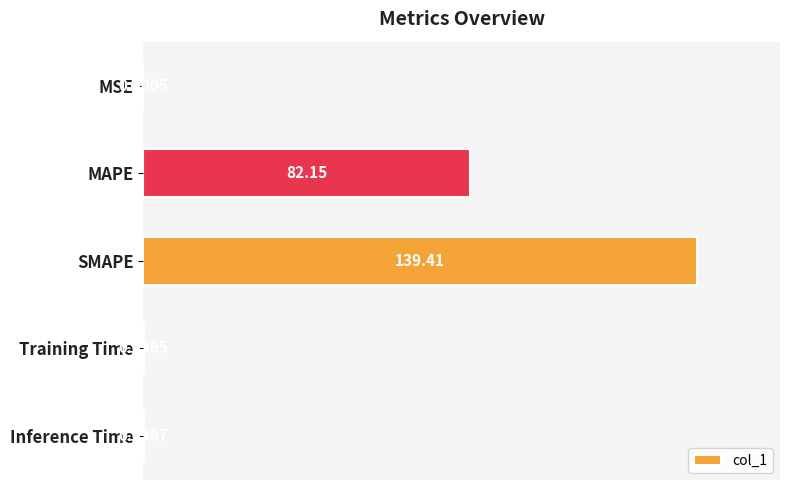

What is the sum of all values?

221.6